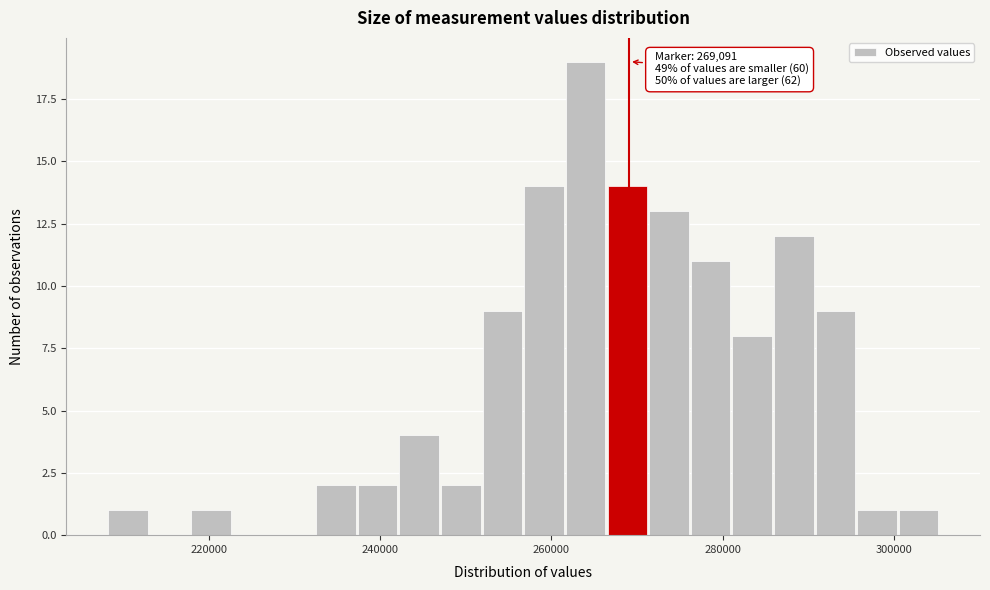

Read against the x-axis, roughly where is the centre of the tallest bar?

264000